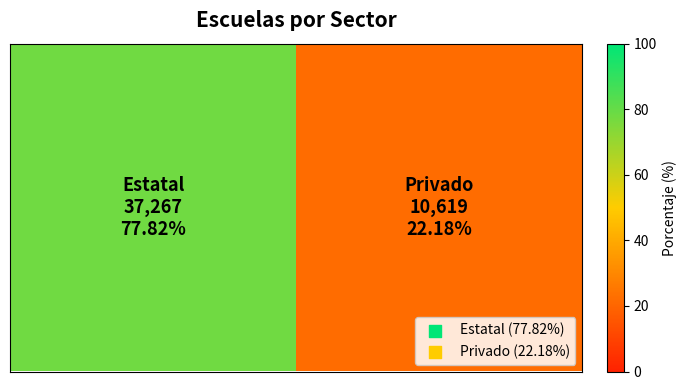

How many values exceed 77?

1